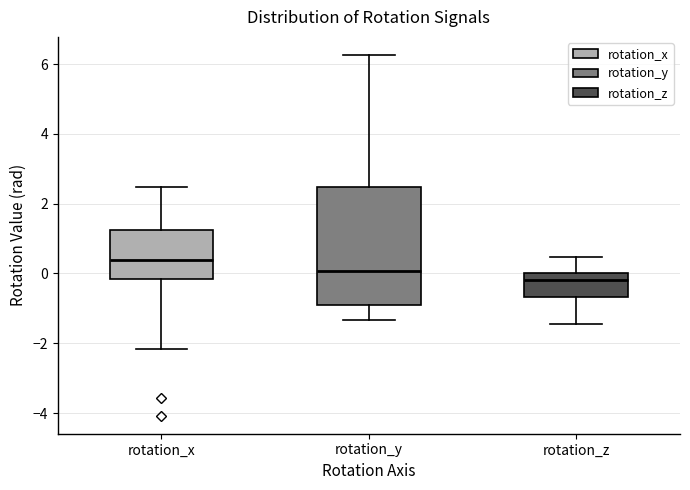

Reading left to right, transcribe this box plot: for each box, give where its median line is, the range the box spans, and where its two whiskers end, as read against the y-axis. The values are not printed on the chart, so give them approximately, as read against the axis.

rotation_x: median 0.4, box -0.2 to 1.2, whiskers -2.2 to 2.4
rotation_y: median 0.0, box -1.0 to 2.4, whiskers -1.4 to 6.2
rotation_z: median -0.2, box -0.6 to 0.0, whiskers -1.4 to 0.4